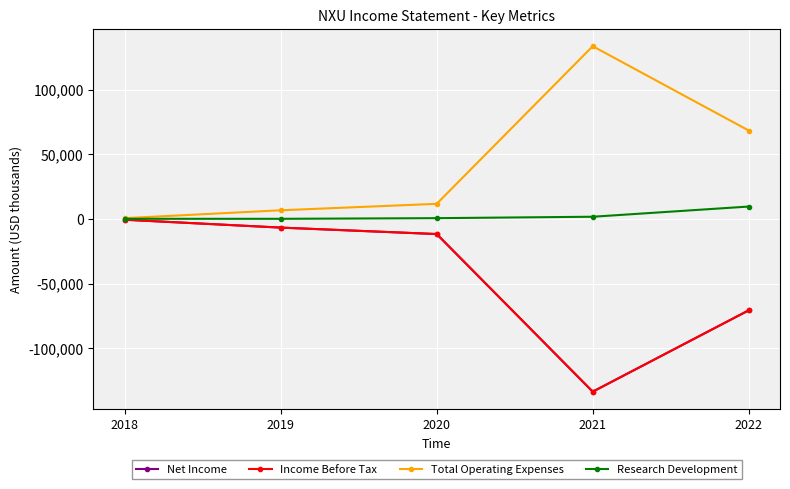

Which series has the largest range (max minus min)?

Net Income